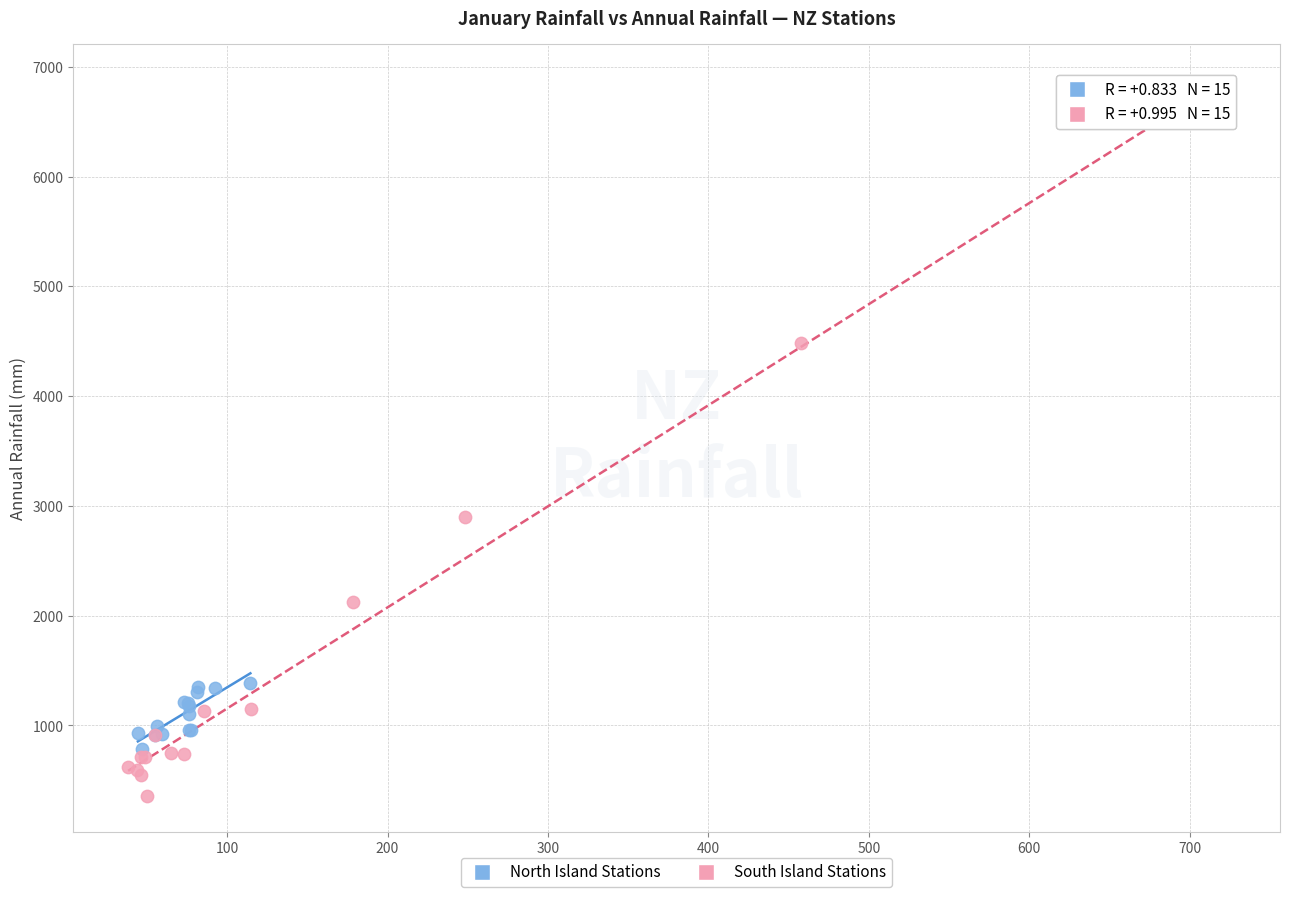

Which series has the widest spread of Y values?

South Island Stations